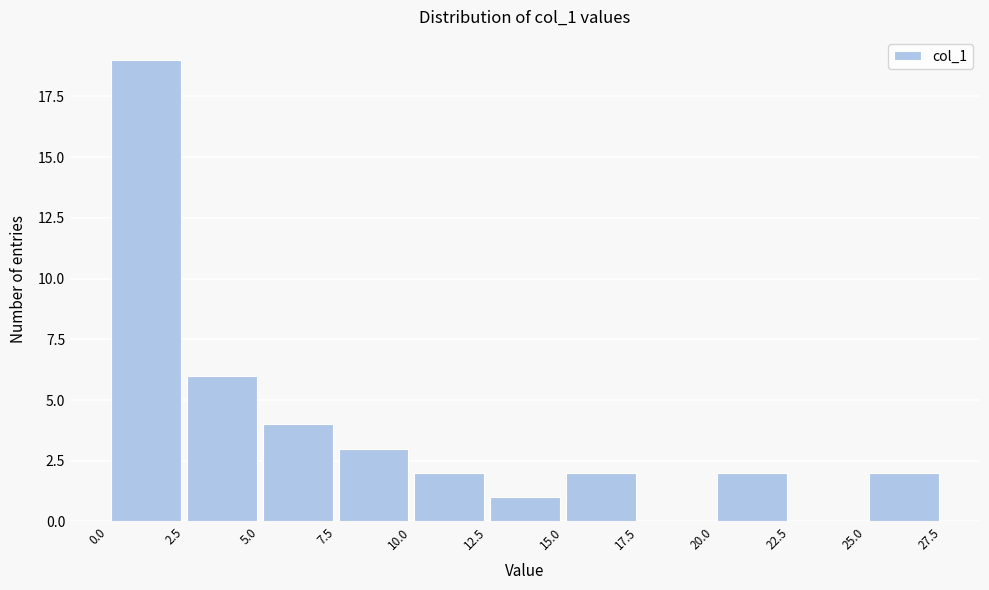

Which range on the x-axis has the tallest bar?

0.0 to 2.5